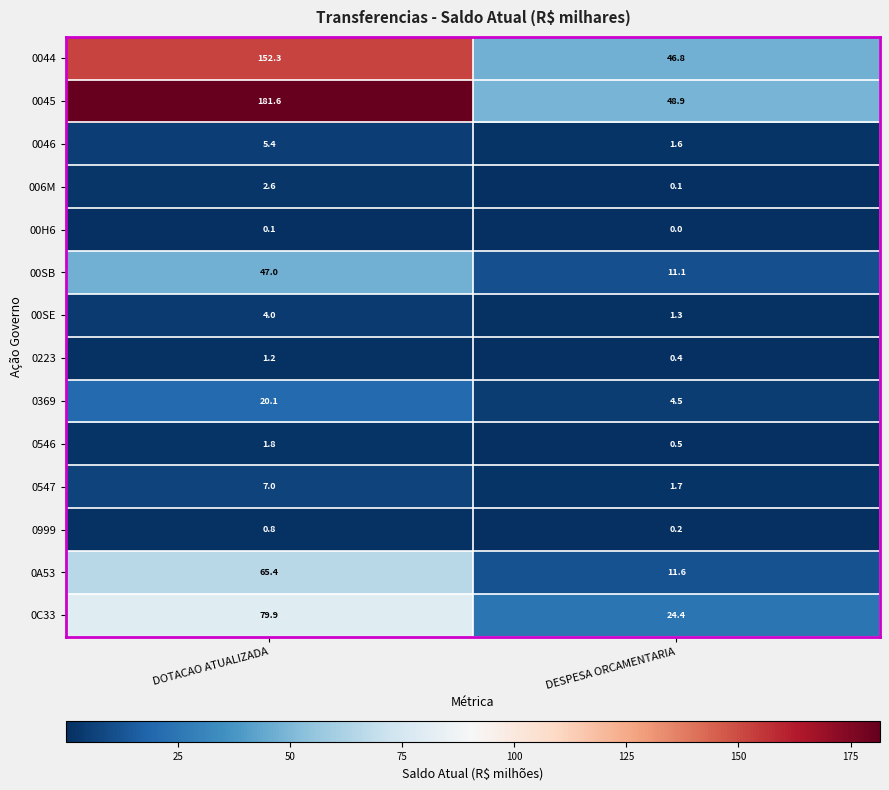

What is the maximum value shown in the chart?

181.6